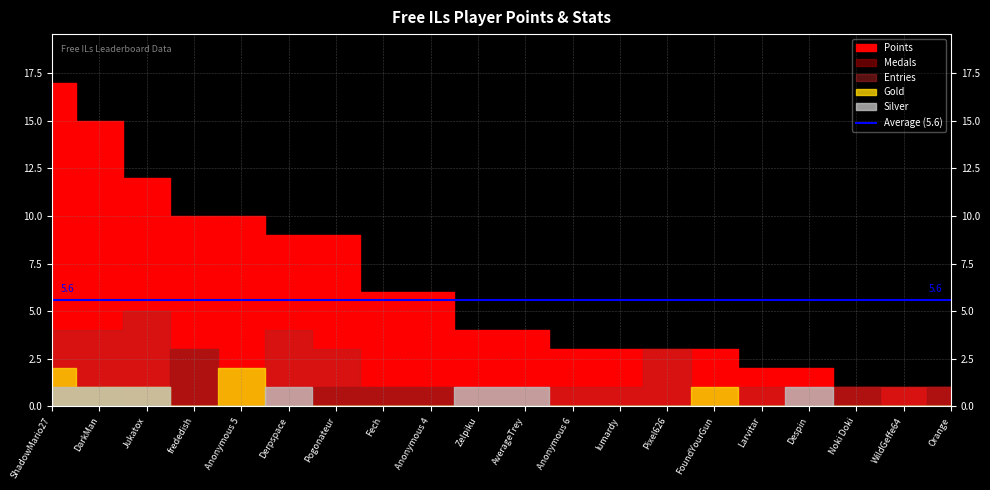

What is the maximum value shown in the chart?

17